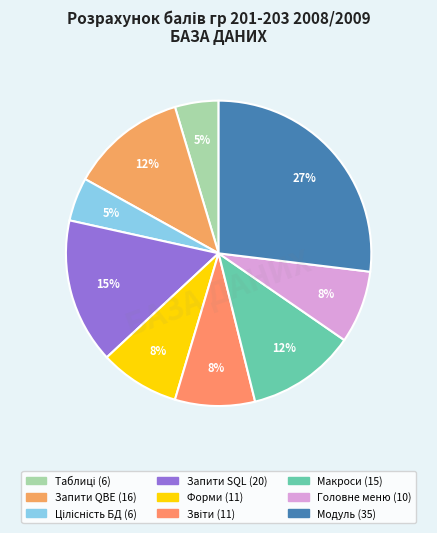

Count the number of slices in the pie.

9